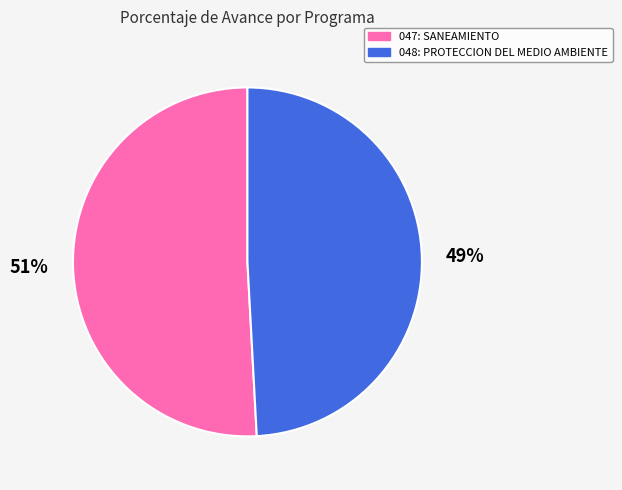

Which category has the biggest portion of the pie?

047: SANEAMIENTO